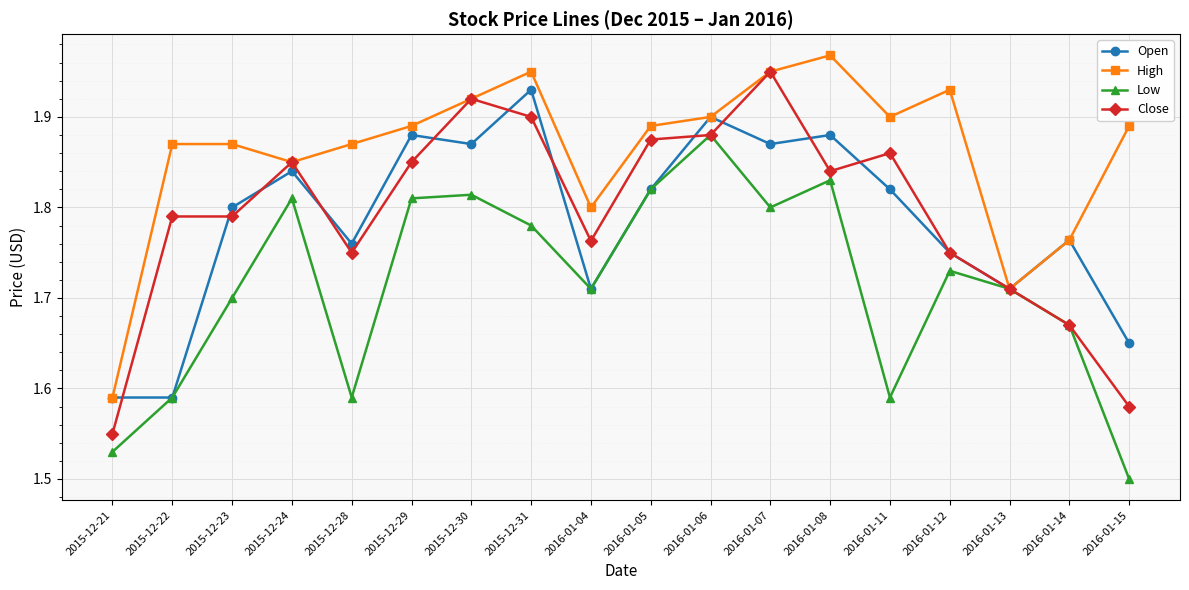

What is the label of the 6th point from the right?

2016-01-08